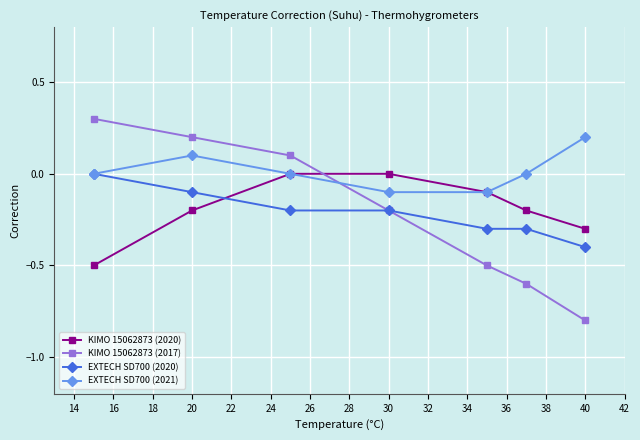

Which series has the largest range (max minus min)?

KIMO 15062873 (2017)